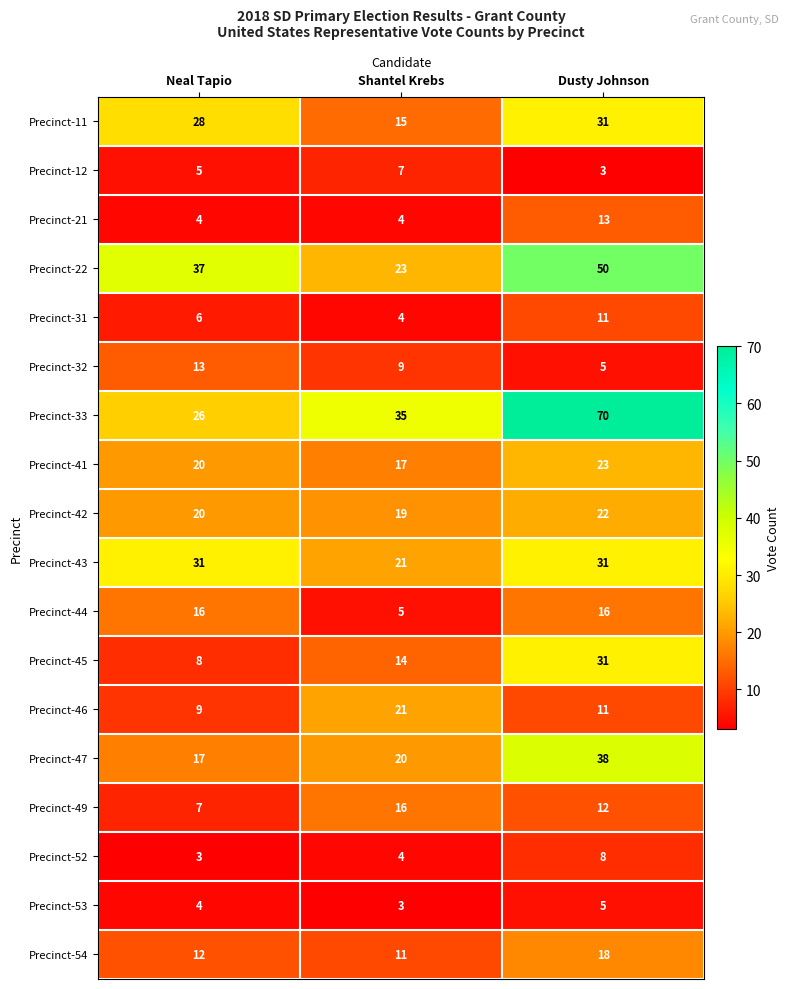

Is it true that Precinct-46 equals 11 at Dusty Johnson?

True